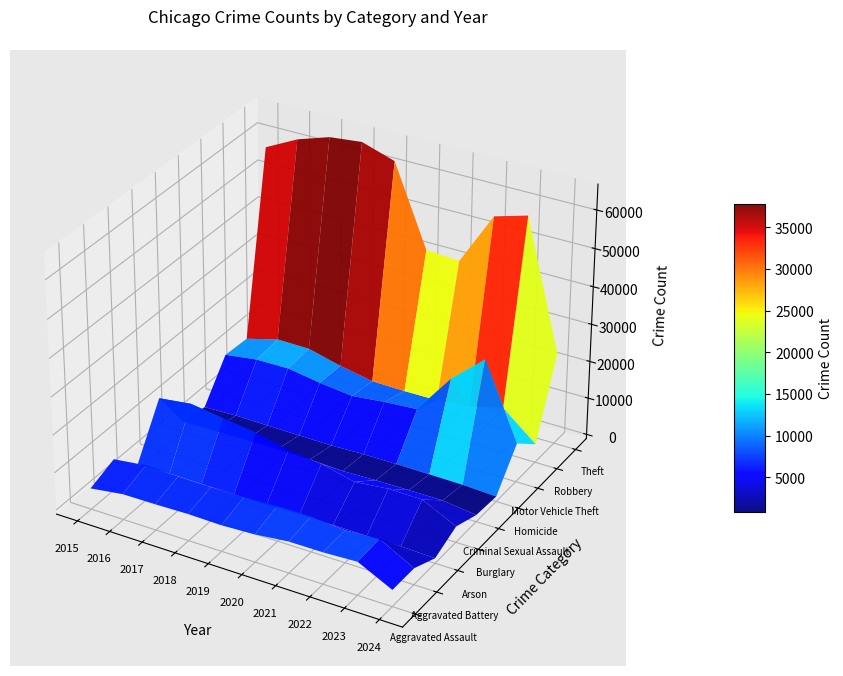

Which series has the widest spread of values?

Theft